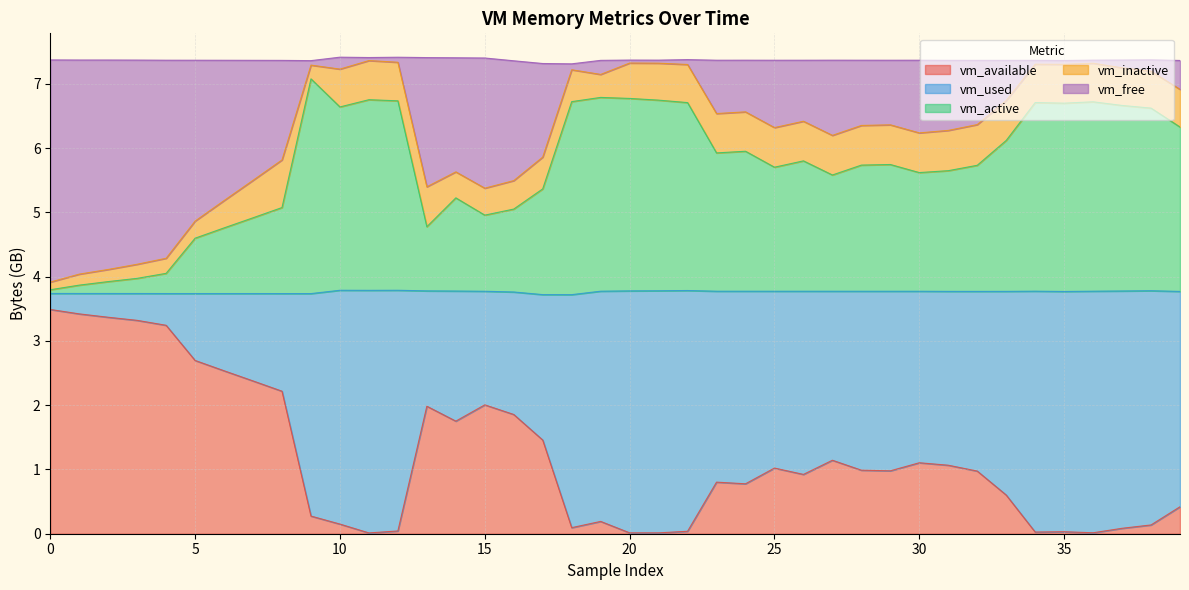

At which category does vm_active reach its first local peak?

9